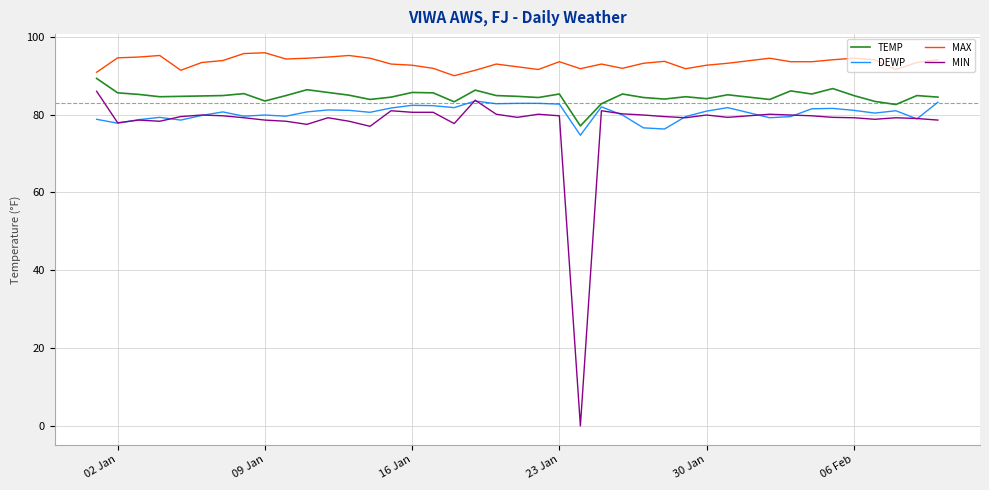

What is the maximum value for TEMP?

89.3